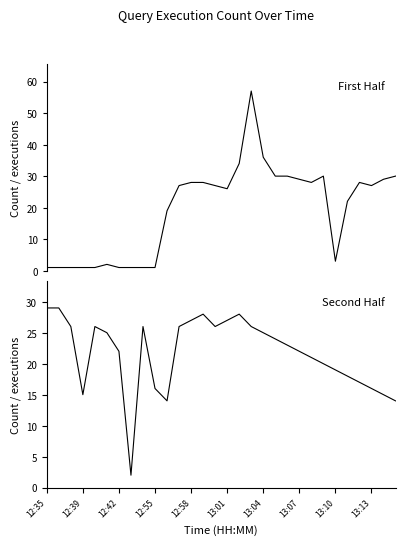

How many values in the Query Executions (first half) series are below 27?

14